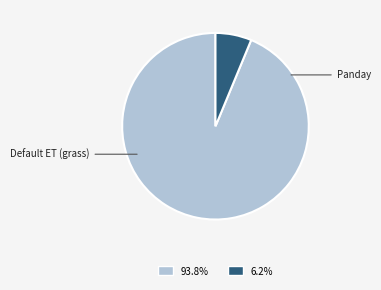

What is the largest slice in the pie chart?

Panday